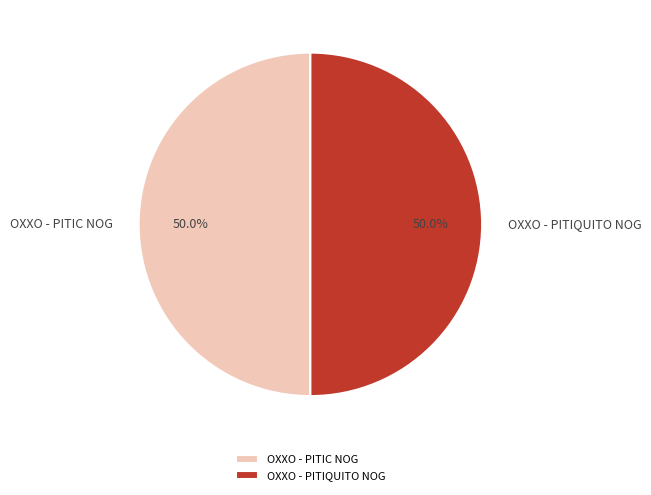

To the nearest percent, what percentage of the pie is OXXO - PITIC NOG?

50%